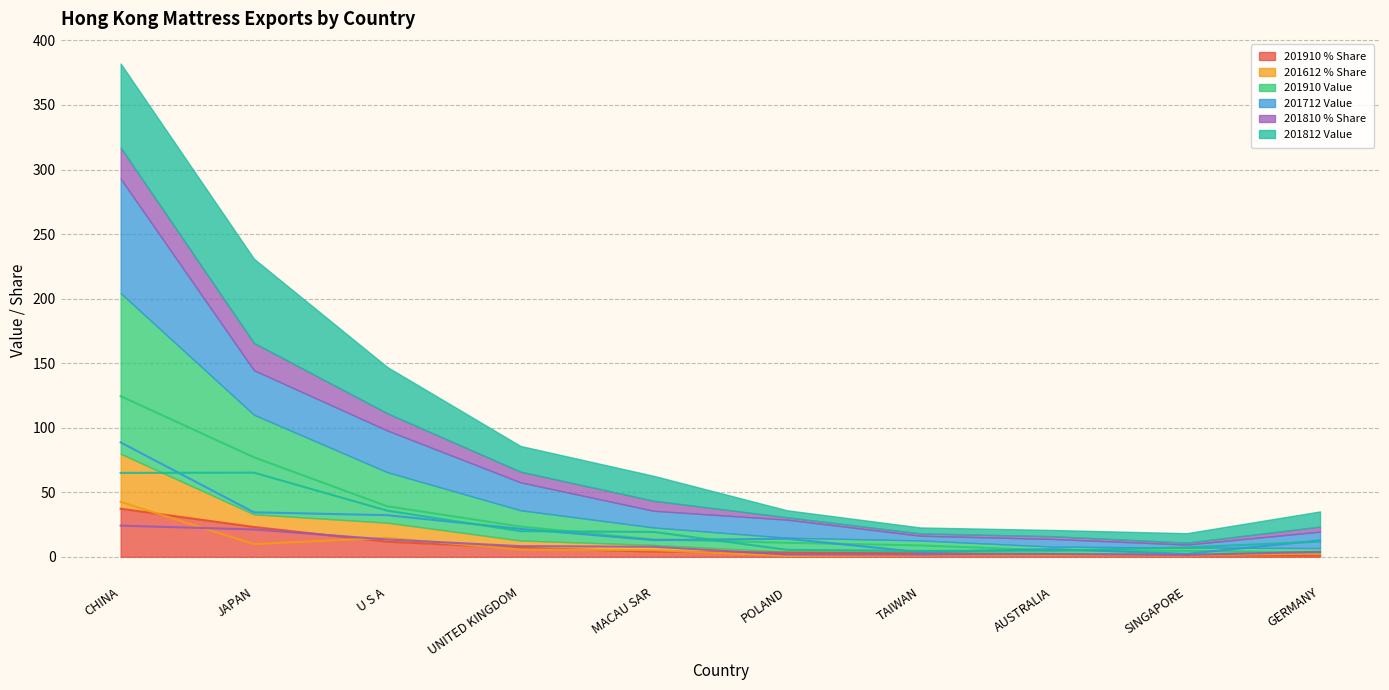

Which series has the largest range (max minus min)?

201910 Value